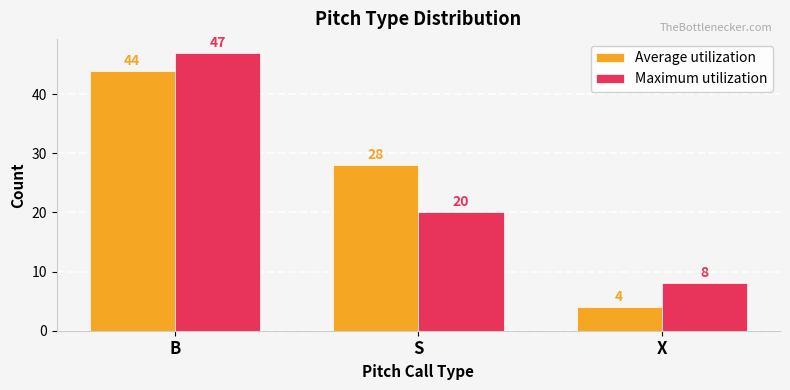

What is the minimum value shown in the chart?

4